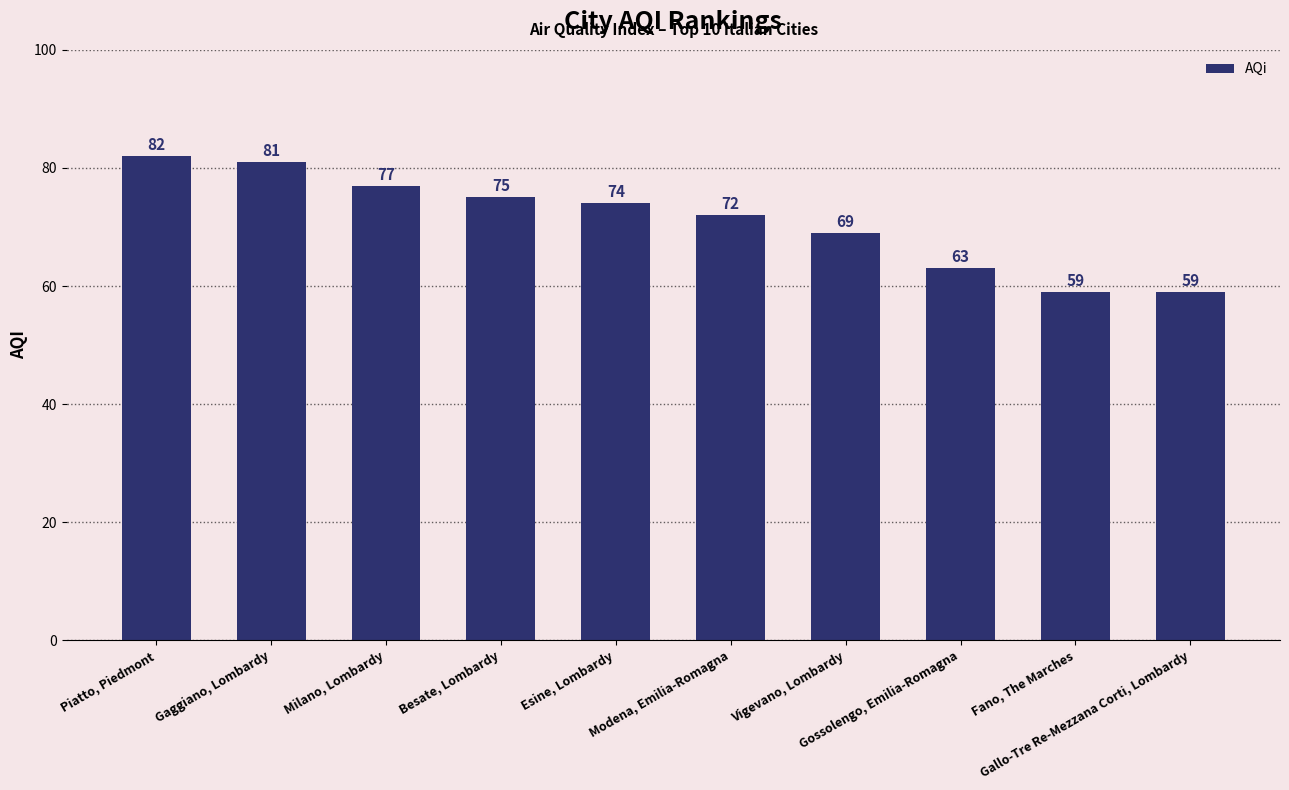

Where is the data nearest to the value 70?

Vigevano, Lombardy